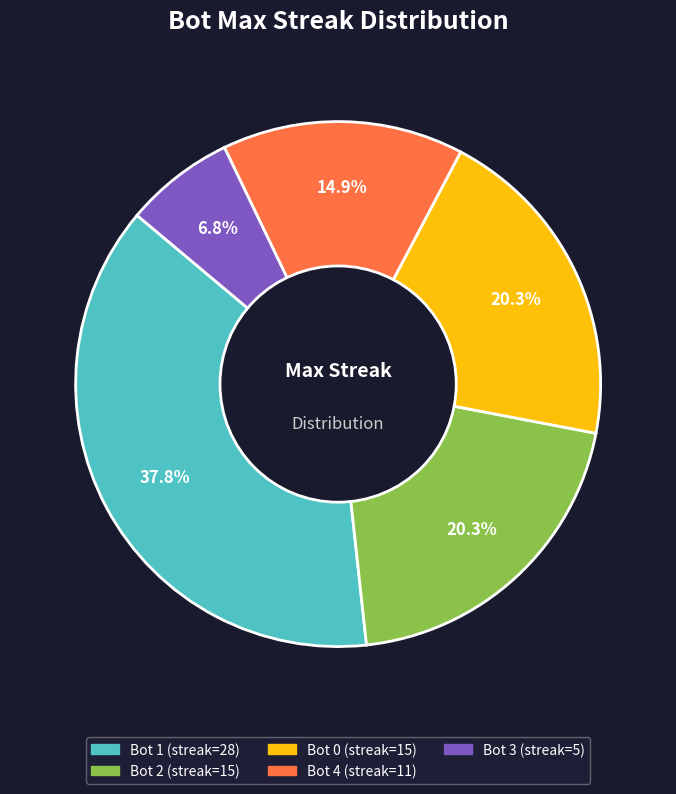

How many segments does this pie chart have?

5